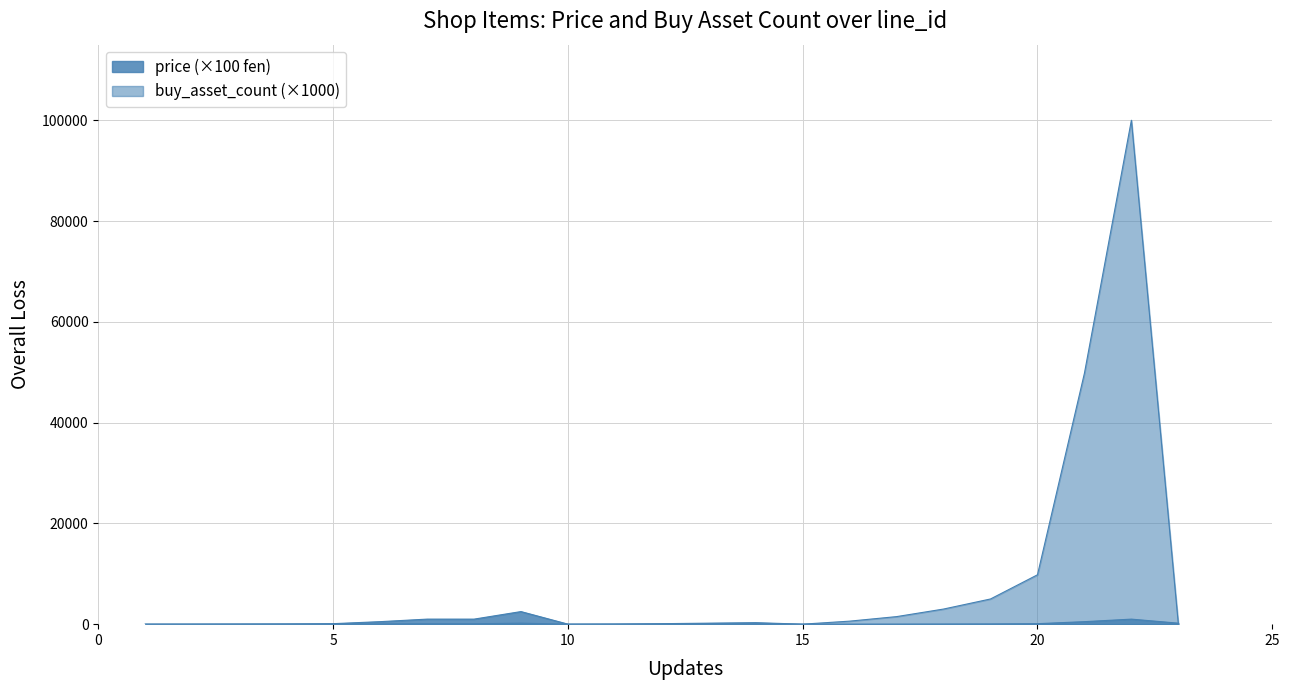

What is the minimum value shown in the chart?

0.1